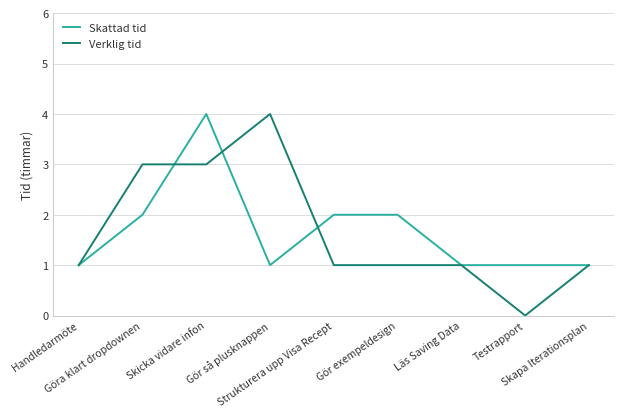

What is the maximum value for Skattad tid?

4